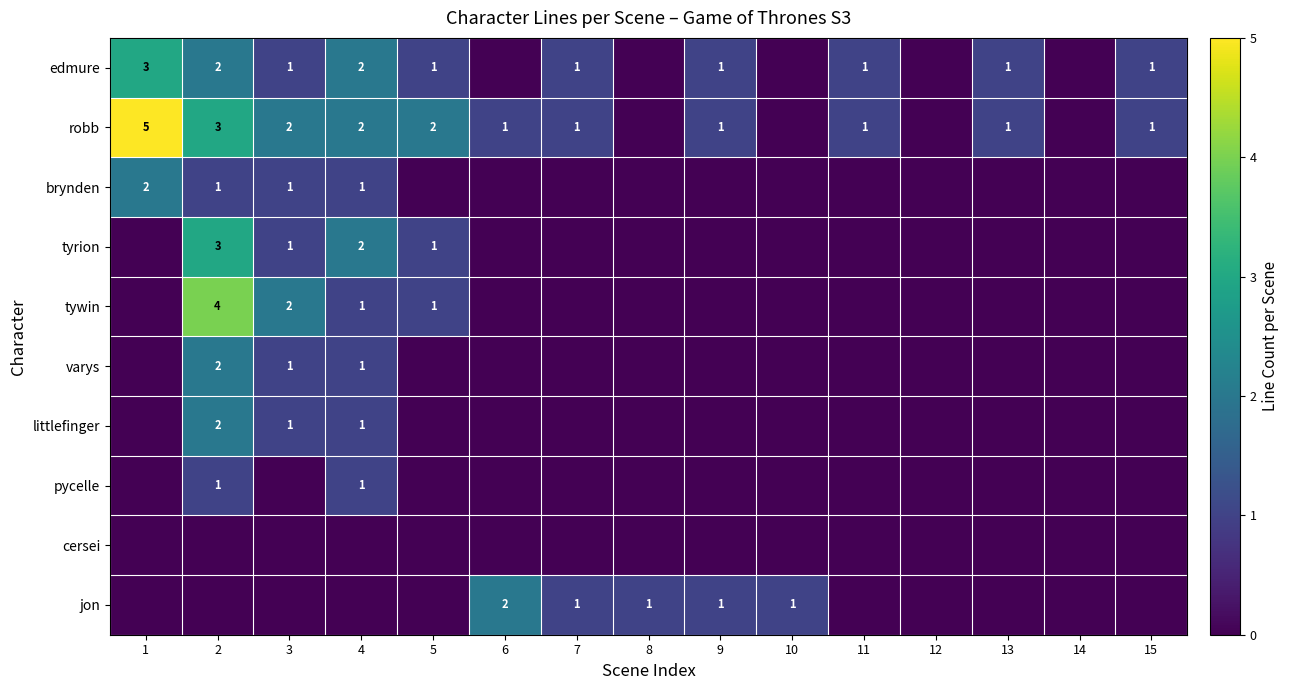

How many categories are shown in the chart?

15